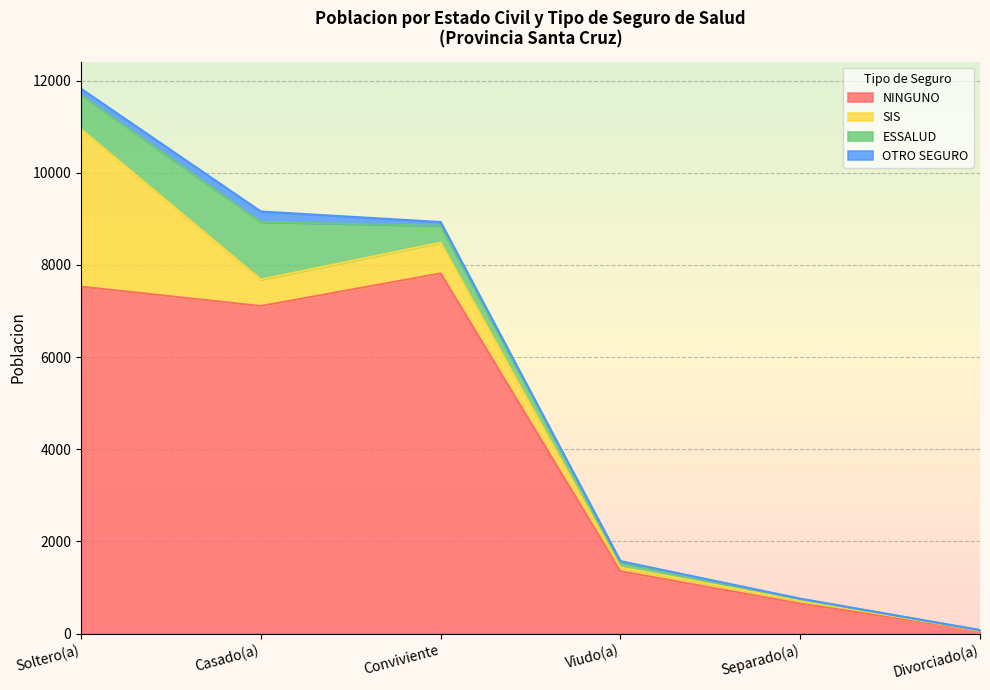

Is it true that OTRO SEGURO equals 57 at Soltero(a)?

False